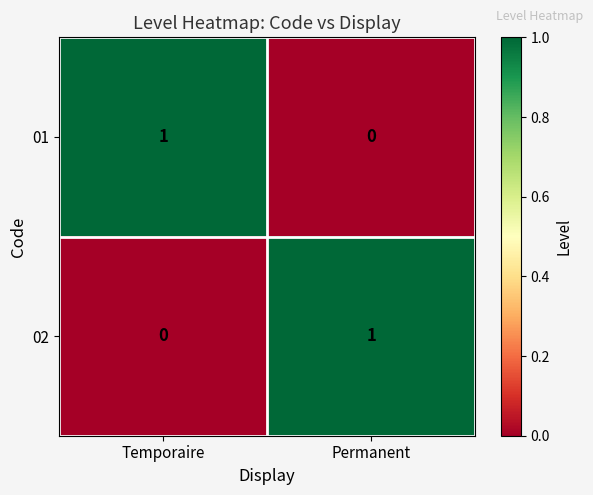

How many data points in 01 are less than 1?

1